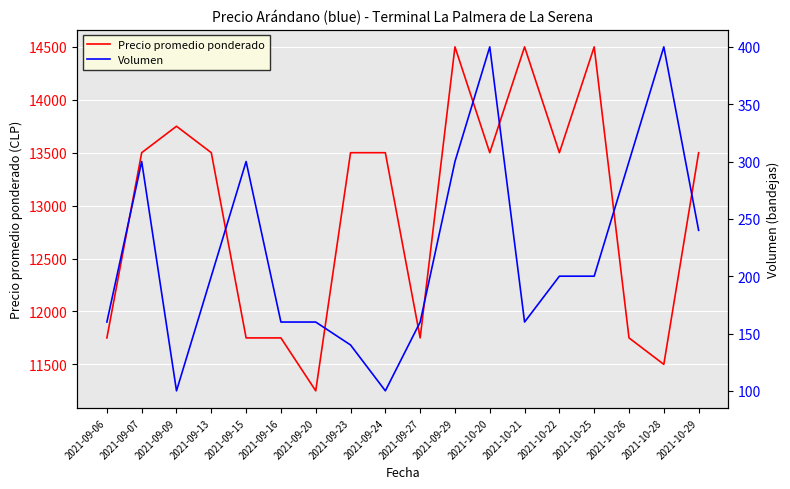

Rank the categories by Precio promedio ponderado value from lowest to highest.

2021-09-20, 2021-10-28, 2021-09-06, 2021-09-15, 2021-09-16, 2021-09-27, 2021-10-26, 2021-09-07, 2021-09-13, 2021-09-23, 2021-09-24, 2021-10-20, 2021-10-22, 2021-10-29, 2021-09-09, 2021-09-29, 2021-10-21, 2021-10-25